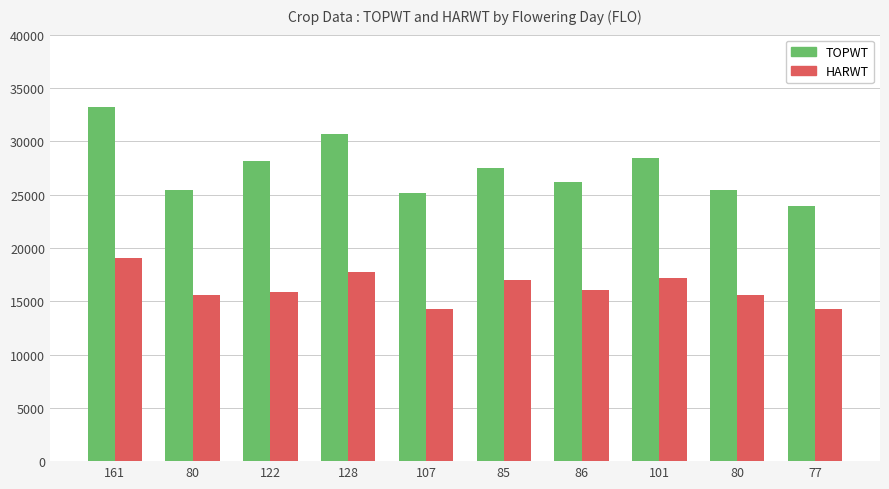

List the series in order of their peak value, highest first.

TOPWT, HARWT